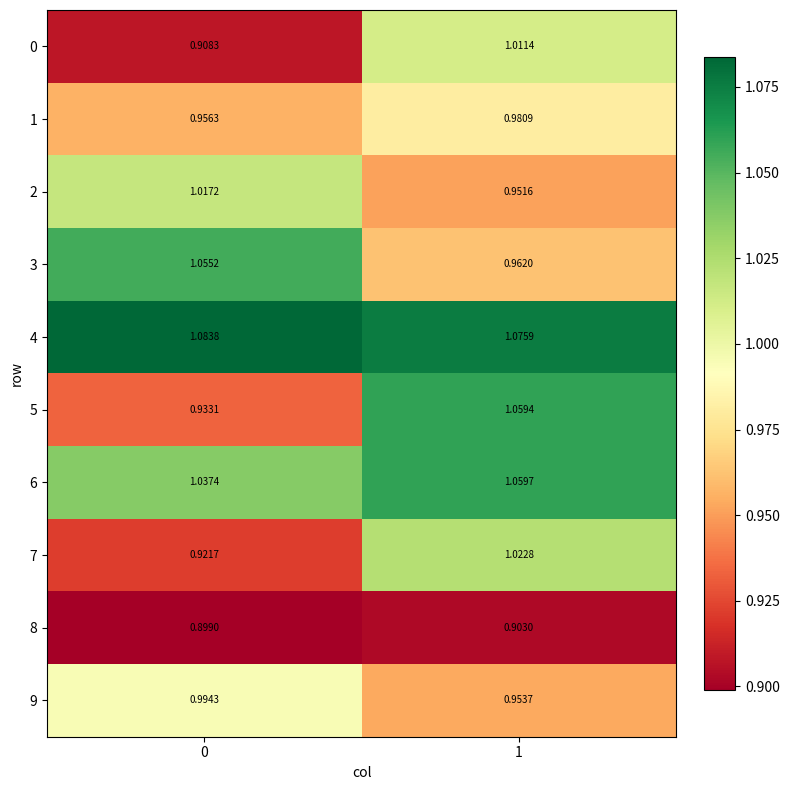

At which category is the sum across all series the highest?

1